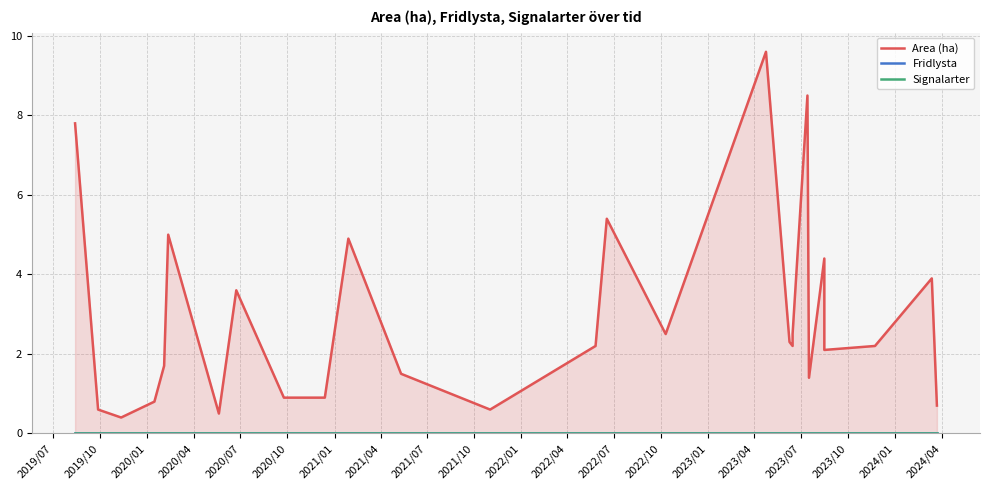

What are all the series names shown in the legend?

Area (ha), Fridlysta, Signalarter